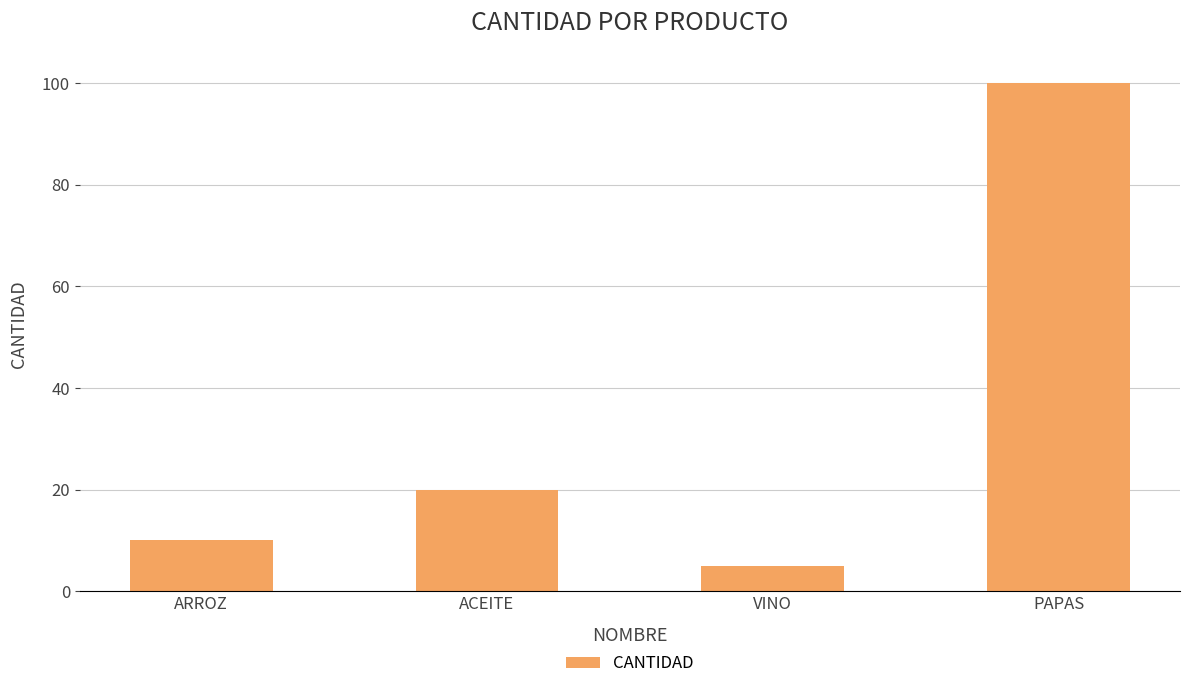

What is the label of the 3rd bar from the right?

ACEITE